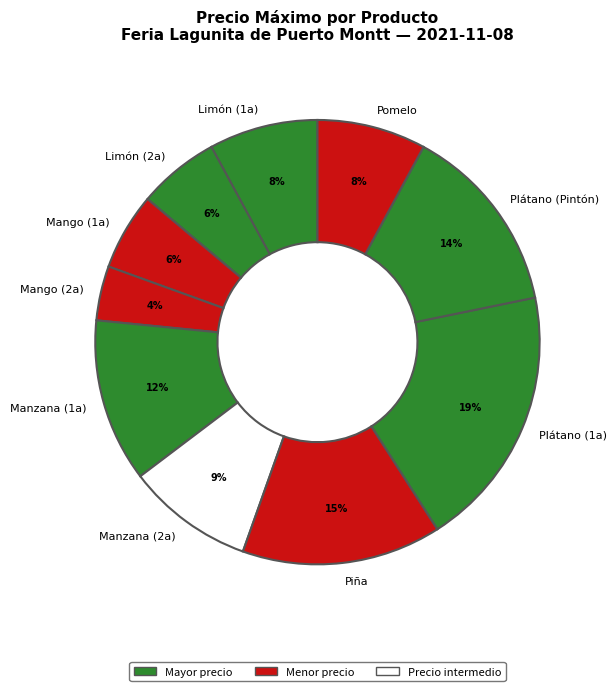

To the nearest percent, what is the difference between the Plátano (Pintón) and Piña slice percentages?

1%